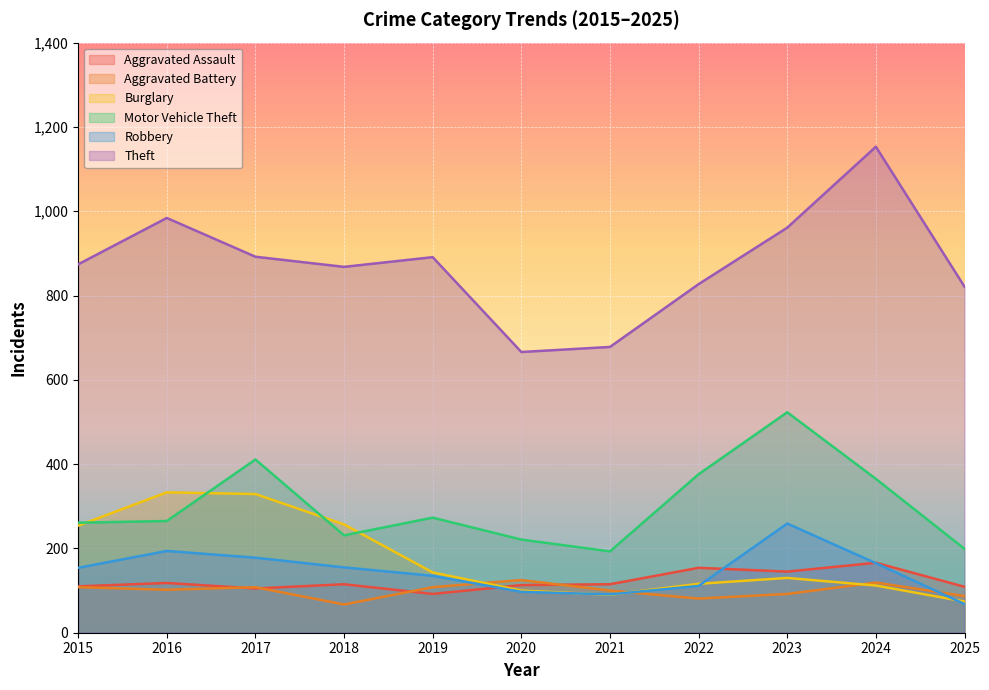

What is the value of the Robbery point at the 9th from the left?

259